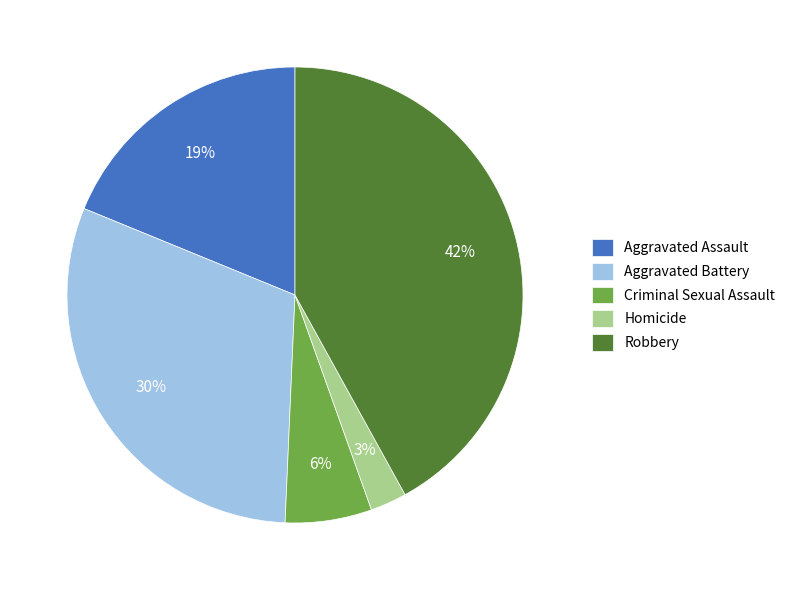

Count the number of slices in the pie.

5